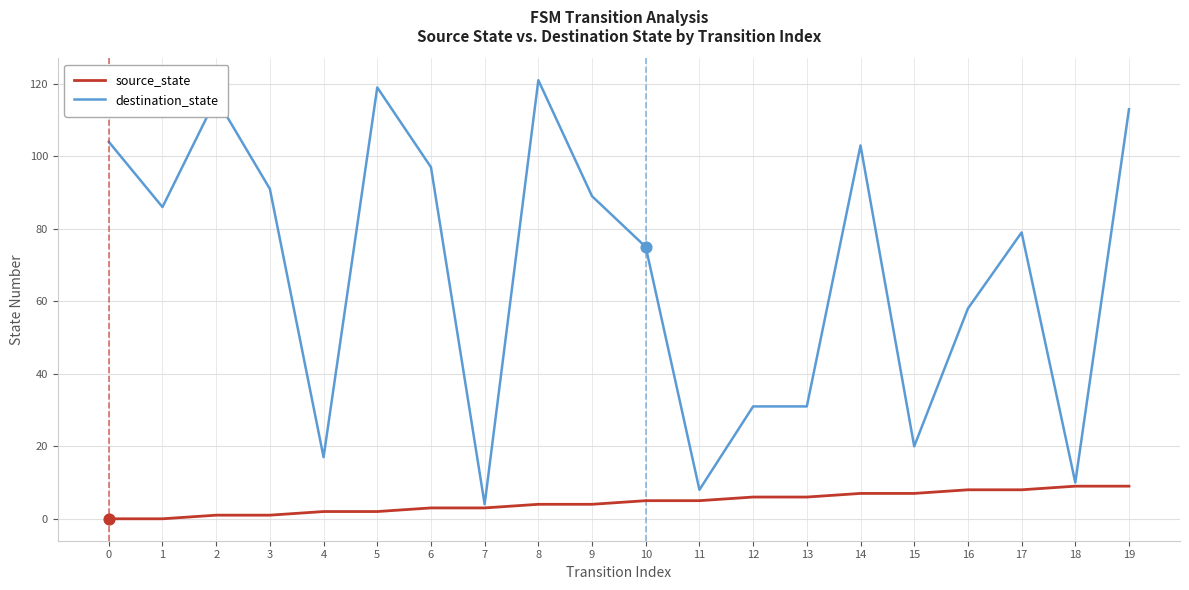

What are all the series names shown in the legend?

source_state, destination_state